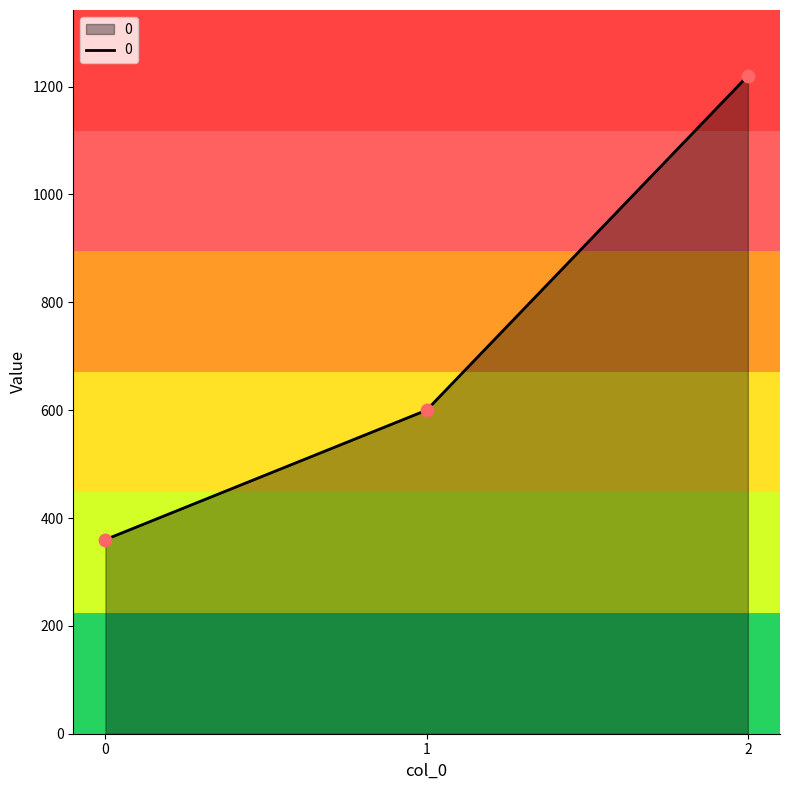

What is the change in value from 1 to 2?

+620